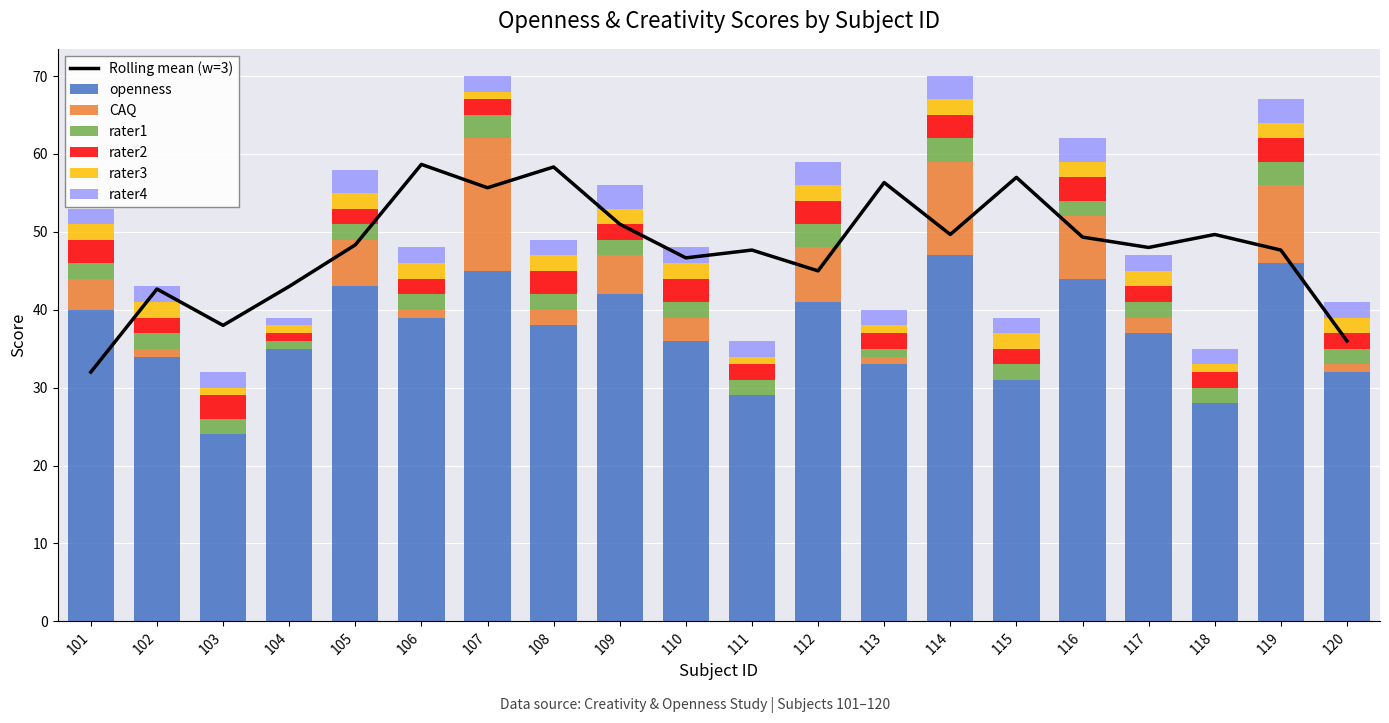

Which series has the largest total across all categories?

openness